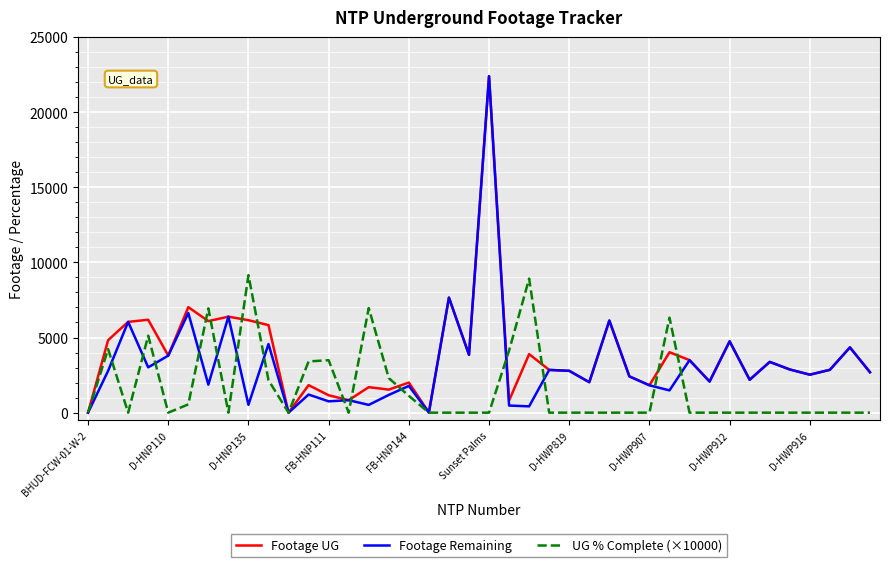

Rank the series by their average value, from lowest to highest.

UG % Complete (×10000), Footage Remaining, Footage UG